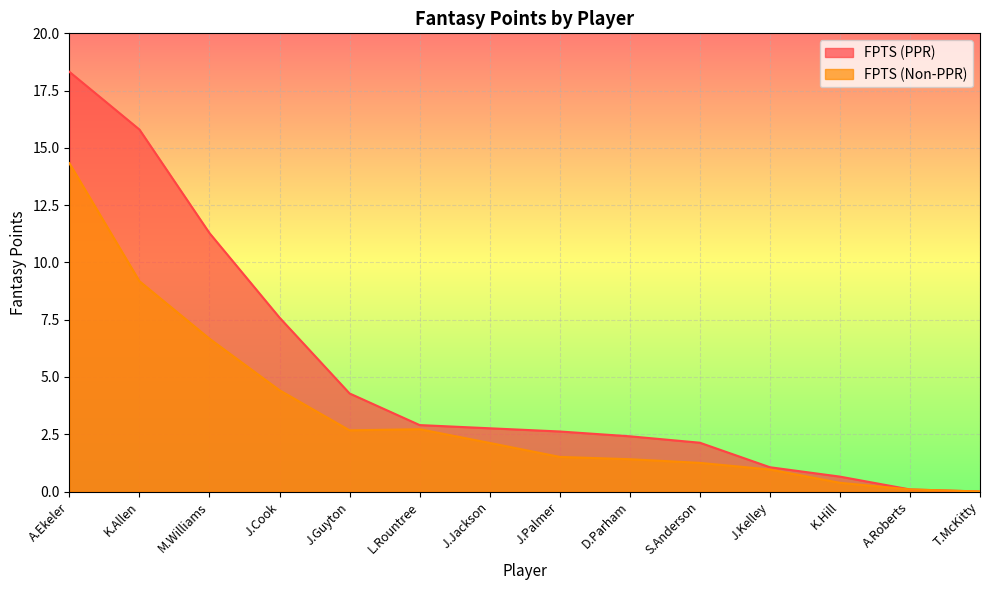

At which category is the sum across all series the highest?

A.Ekeler